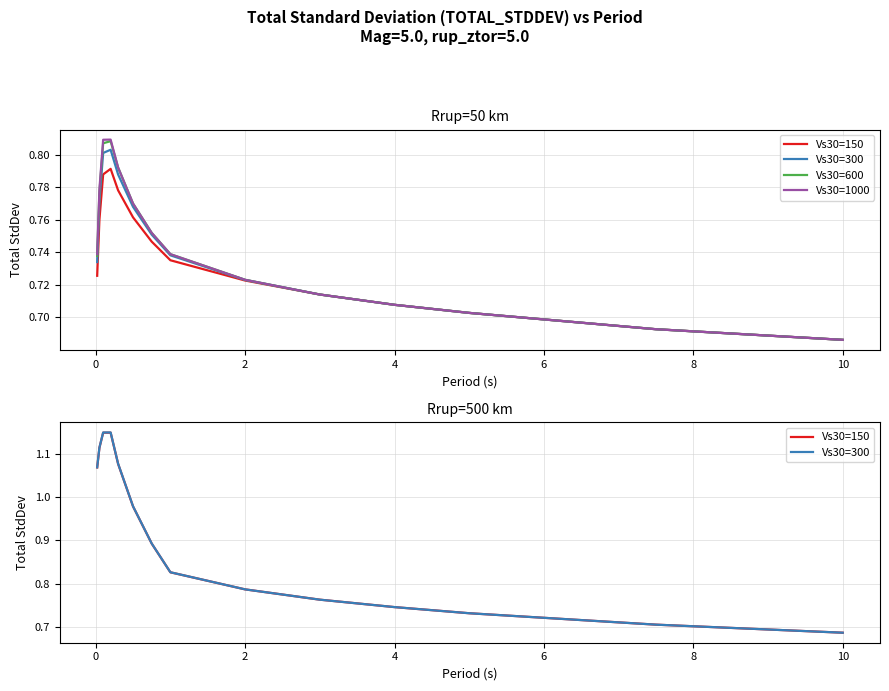

What are all the series names shown in the legend?

Vs30=150, Vs30=300, Vs30=600, Vs30=1000